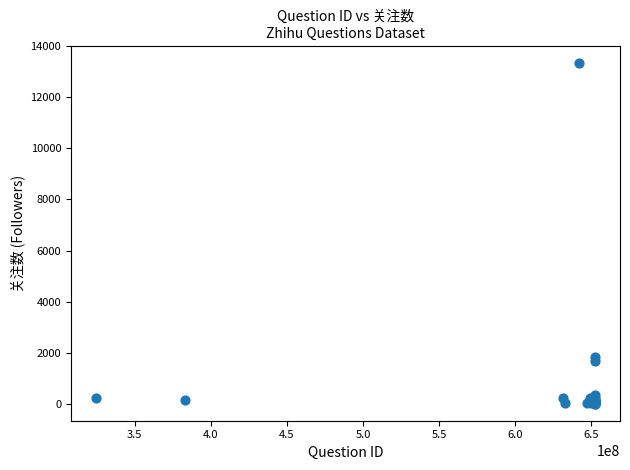

What Y value in the scatter plot is closest to 6678?

1854